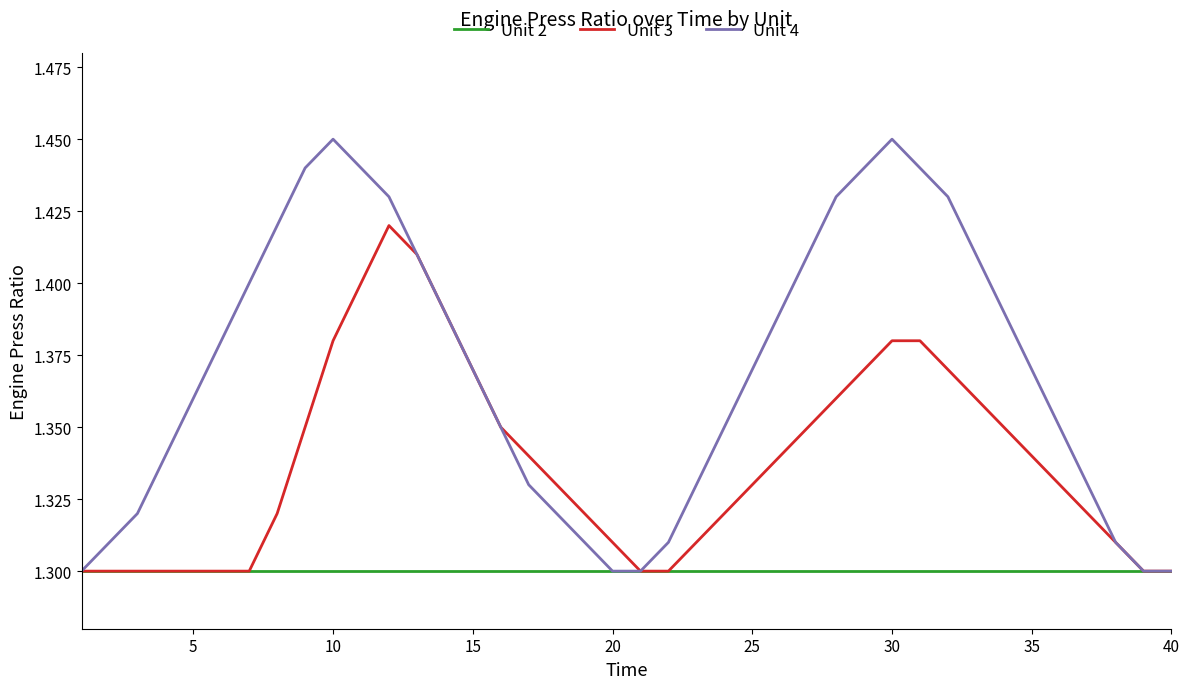

Count the number of categories in the chart.

40